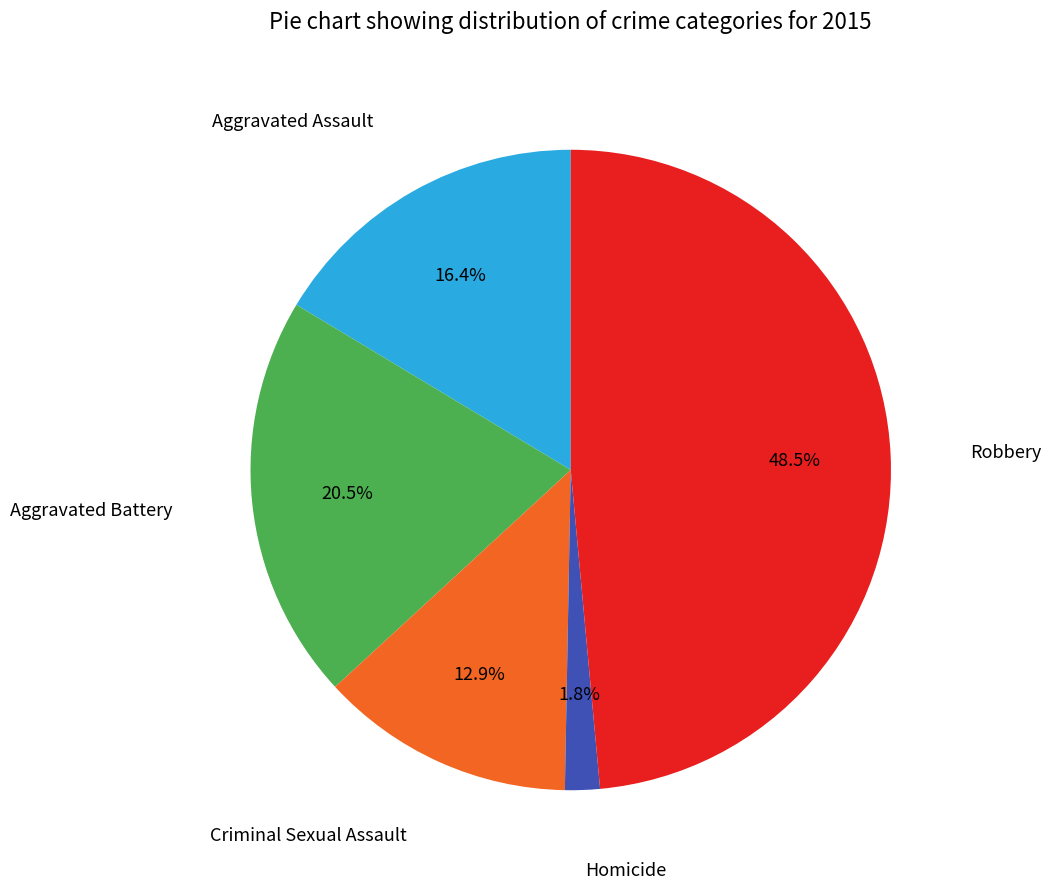

Does any single category account for the majority?

No